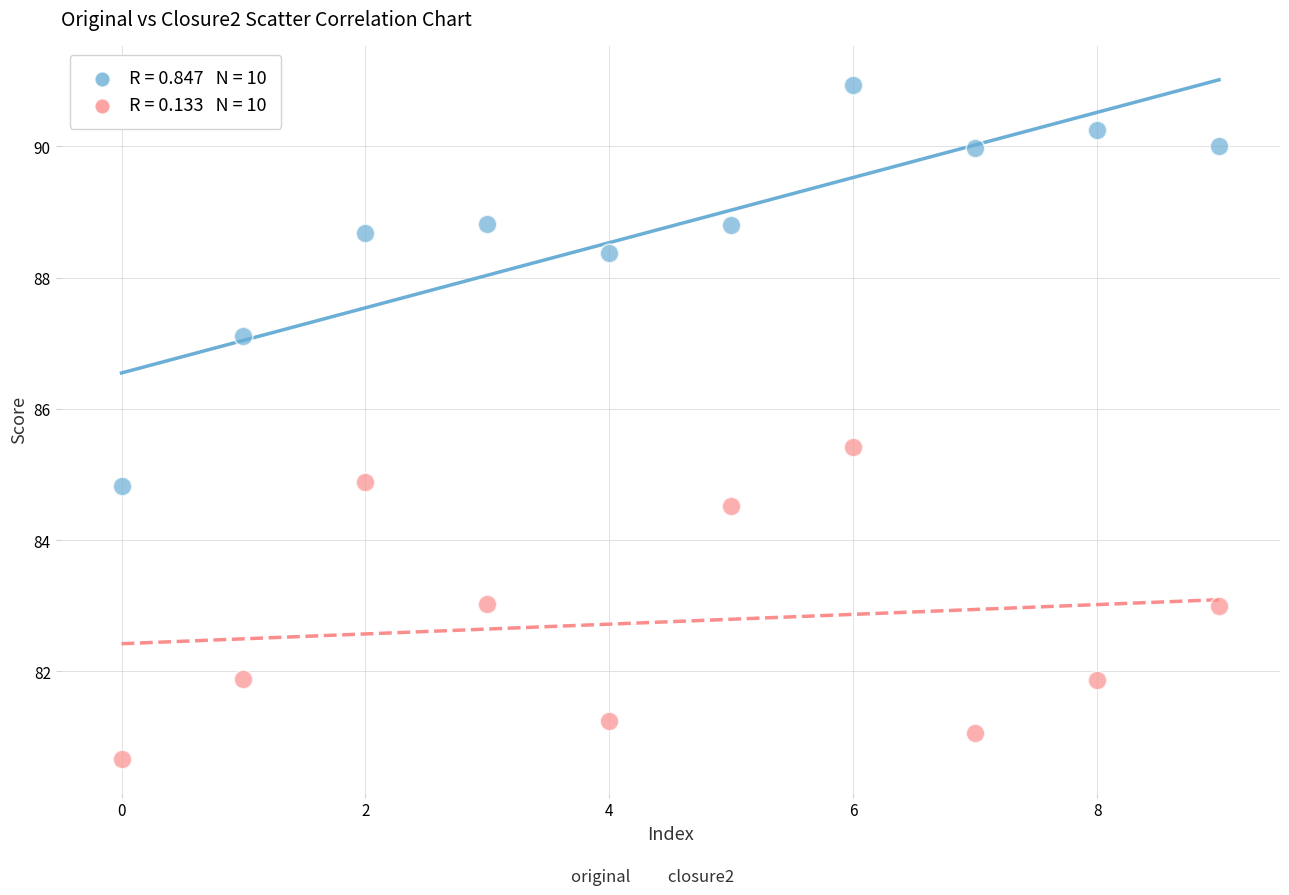

Across all data points, what is the range of Y values (max minus min)?

10.3